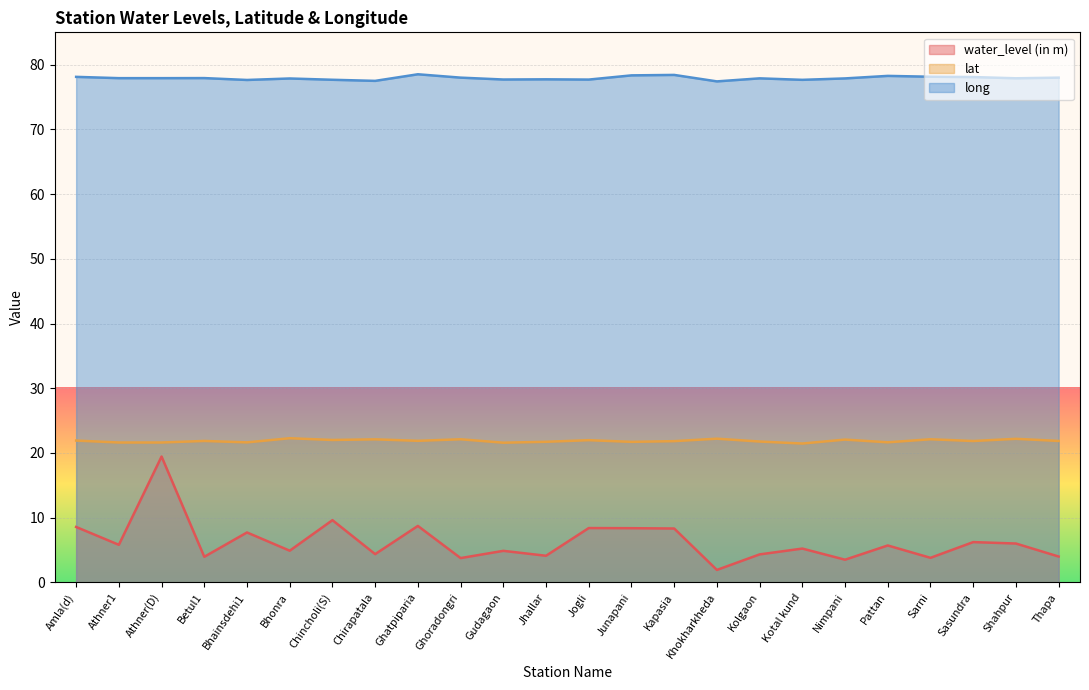

How many distinct data groups are displayed?

3